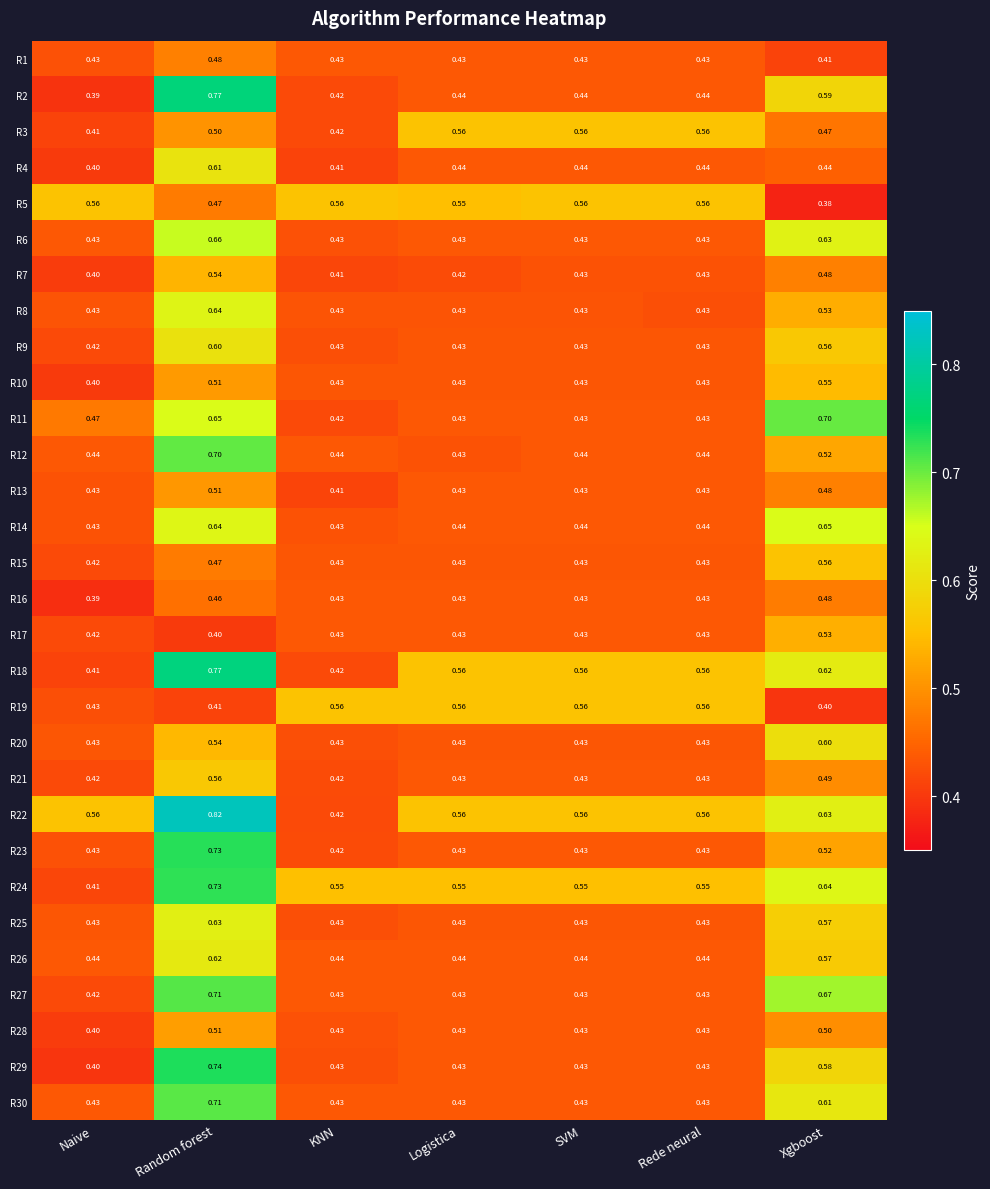

Which series has the largest total across all categories?

R22